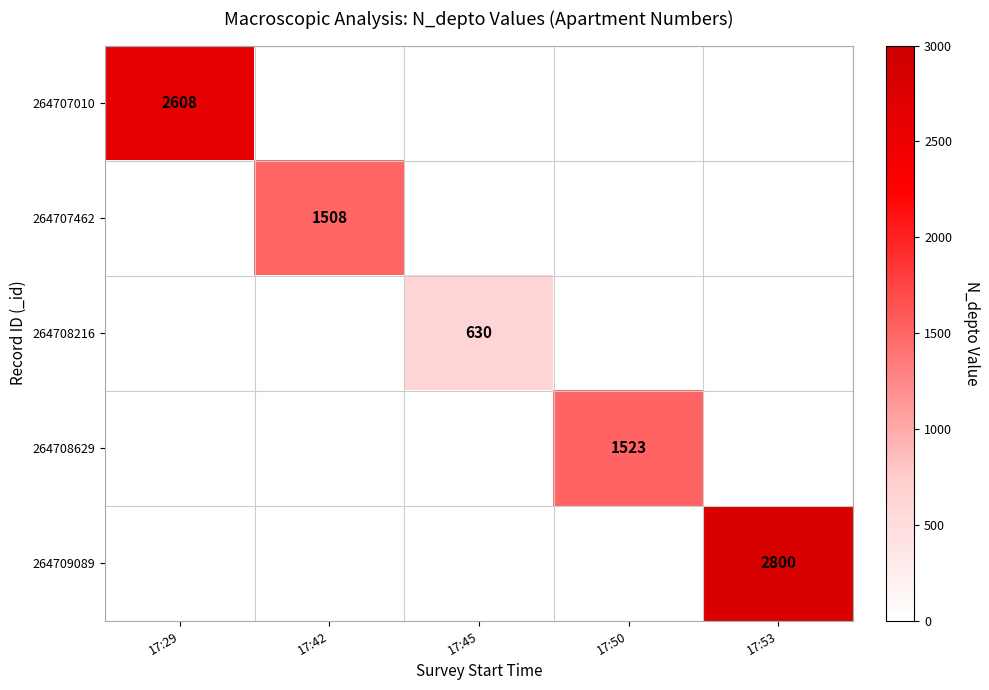

True or false: 264708629 has a value of 905 at 17:50.

False